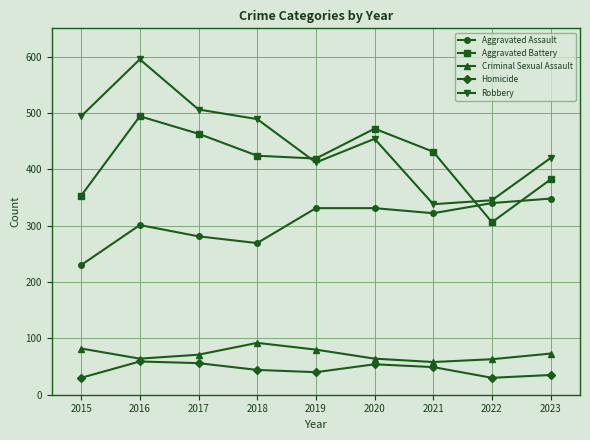

True or false: Homicide has a value of 44 at 2018.

True